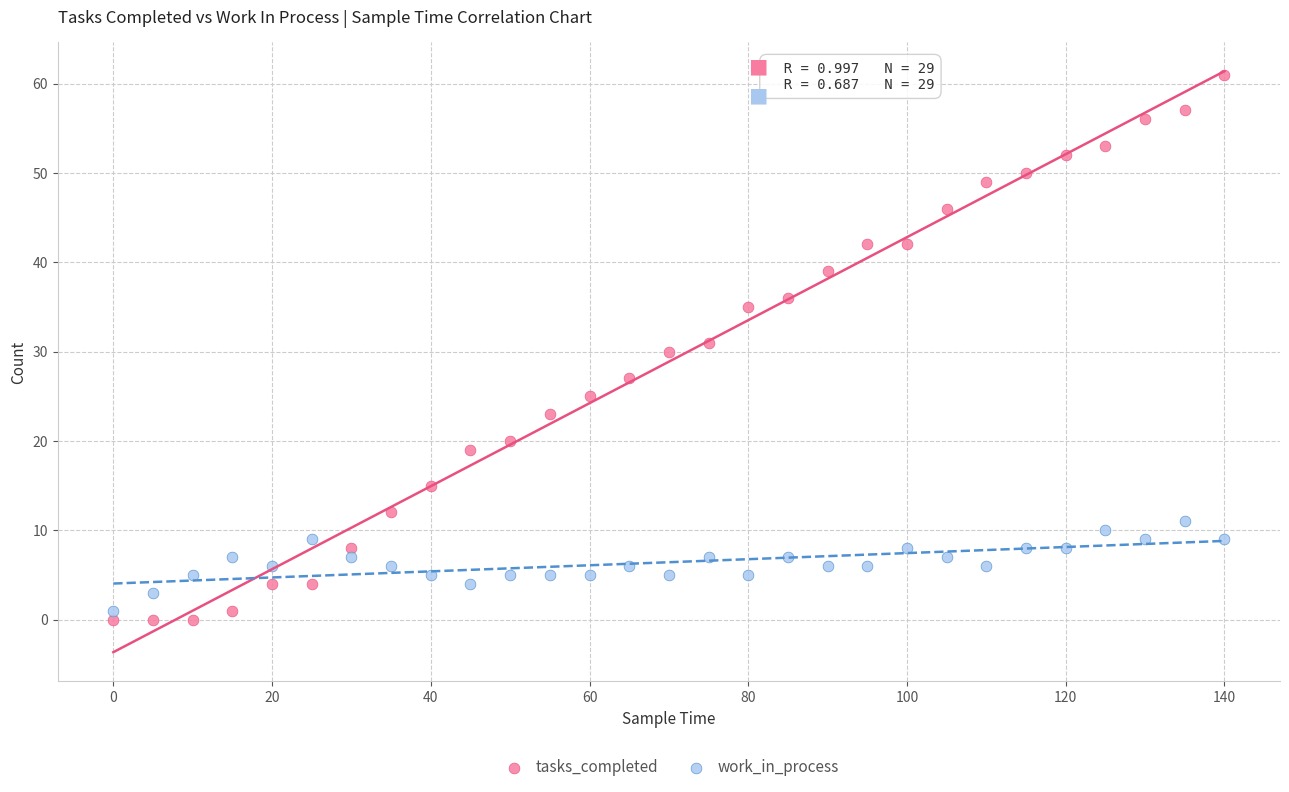

What are all the series names shown in the legend?

tasks_completed, work_in_process